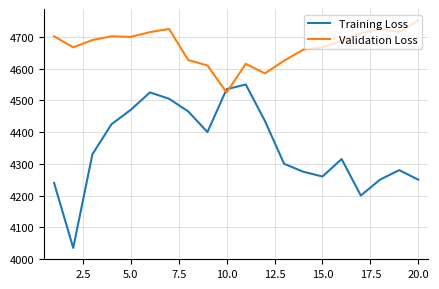

How many values in the Validation Loss series are below 4690?

10